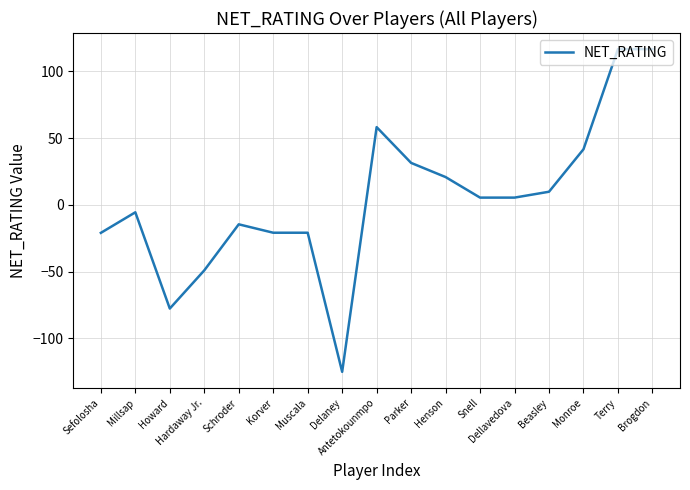

Does the chart display data point markers on the line(s)?

No